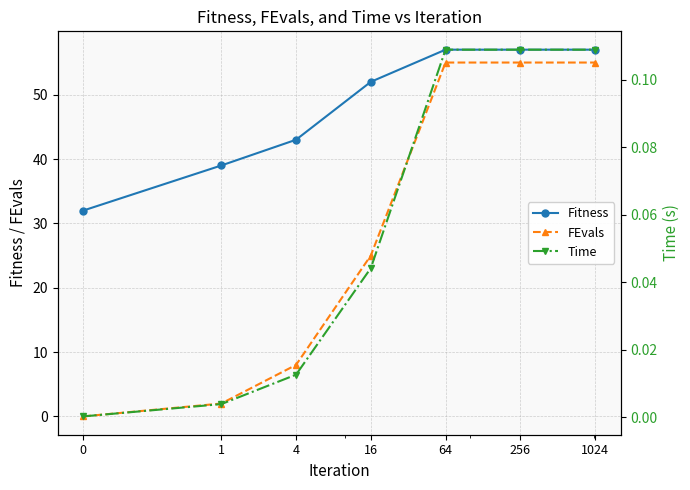

Which series has the largest range (max minus min)?

FEvals